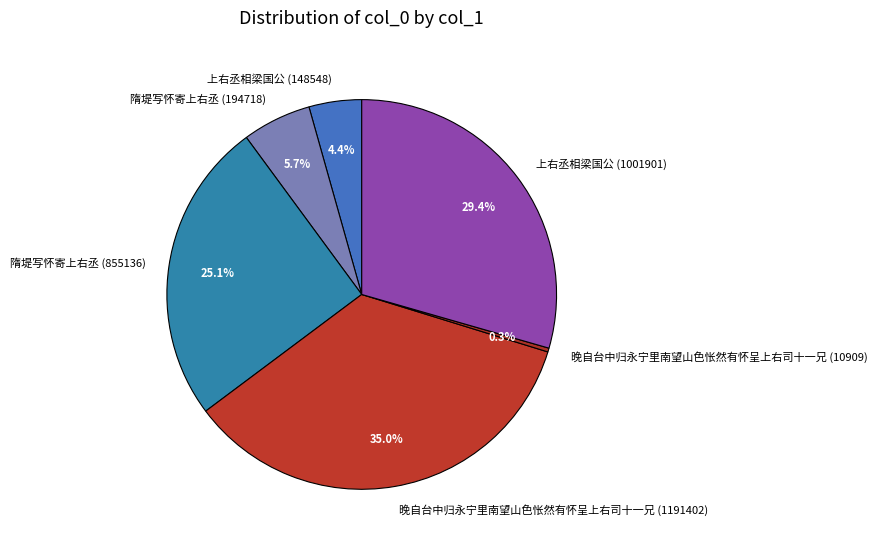

To the nearest percent, what portion does 隋堤写怀寄上右丞 (194718) represent?

6%